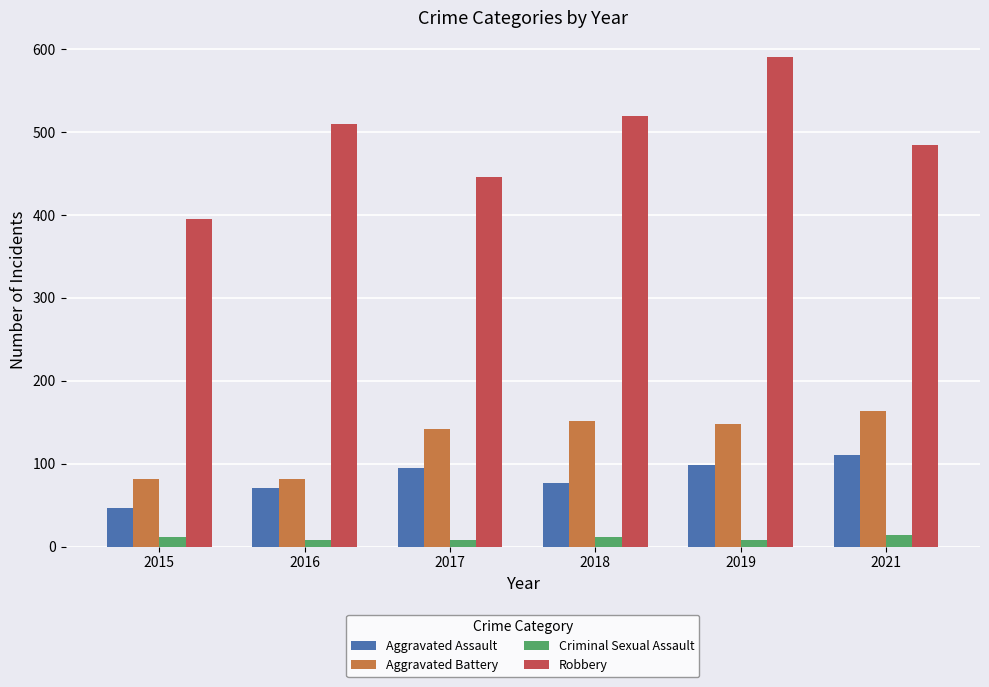

What is the value of the Robbery bar at the 3rd from the left?

446